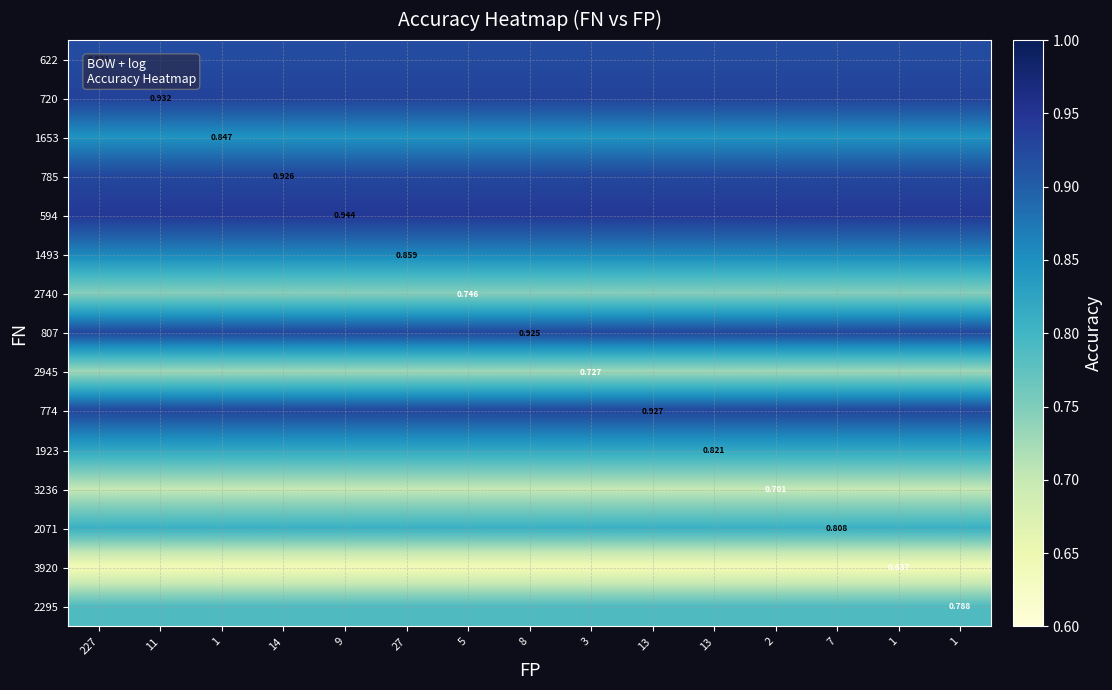

True or false: 594 has a value of 1.6 at 3.

False